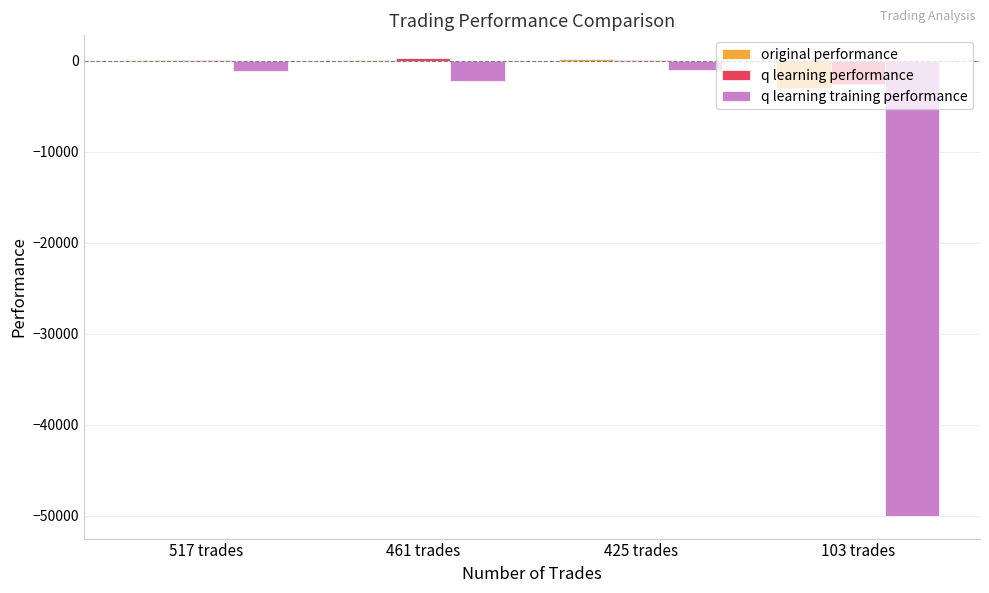

Is it true that original performance equals 67.6 at 517 trades?

True